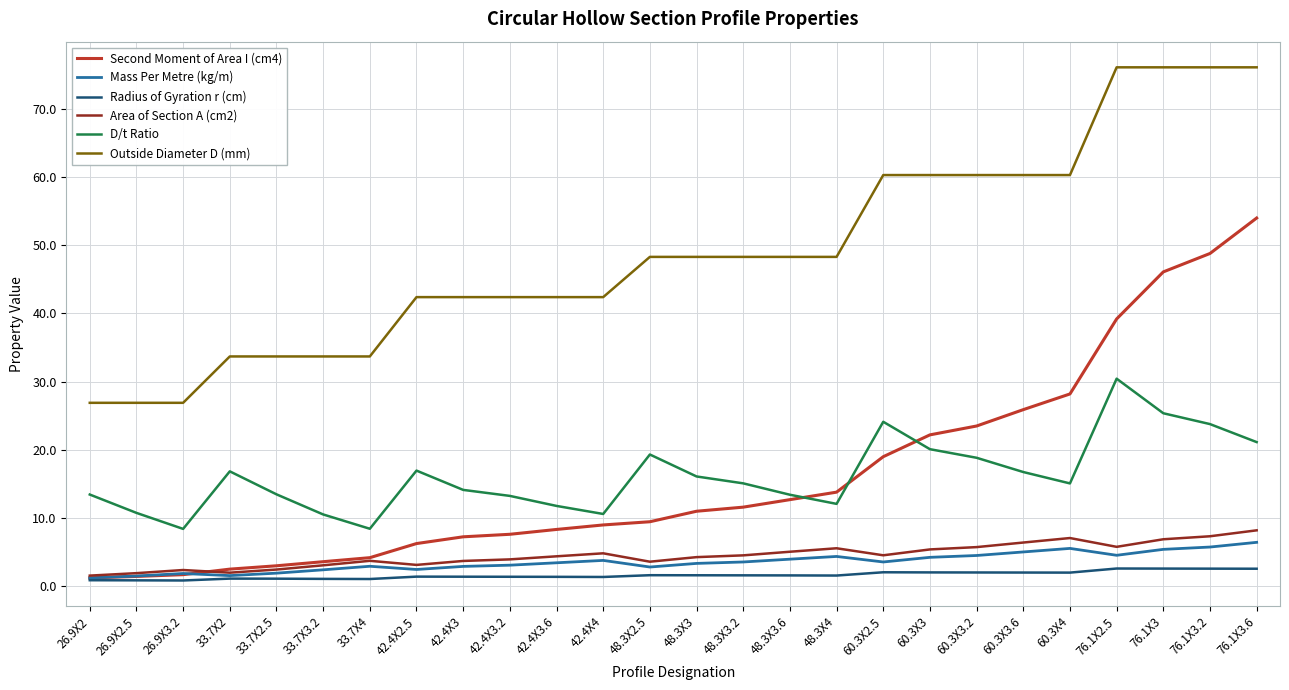

Is the value of D/t Ratio at 60.3X2.5 greater than the value of Mass Per Metre (kg/m) at 26.9X2?

Yes